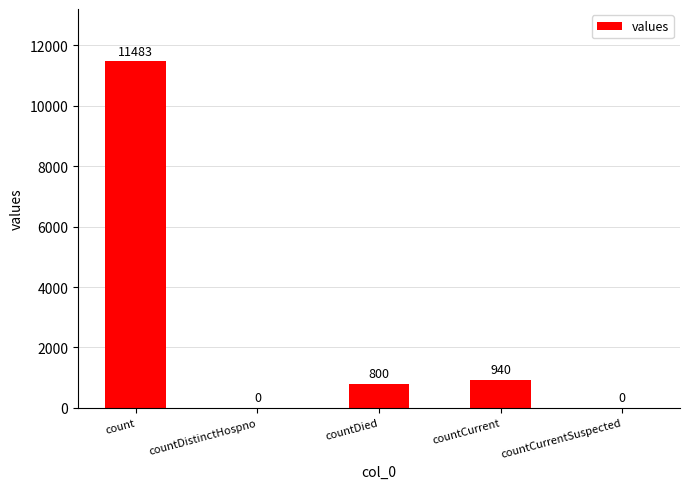

True or false: the data shows 0 at countDistinctHospno.

True